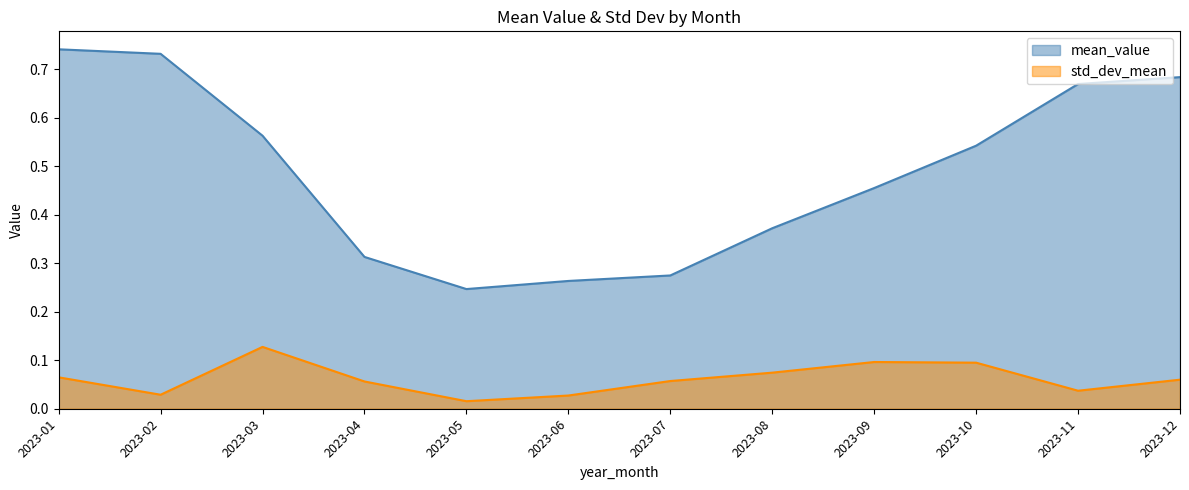

Which series has the largest total across all categories?

mean_value